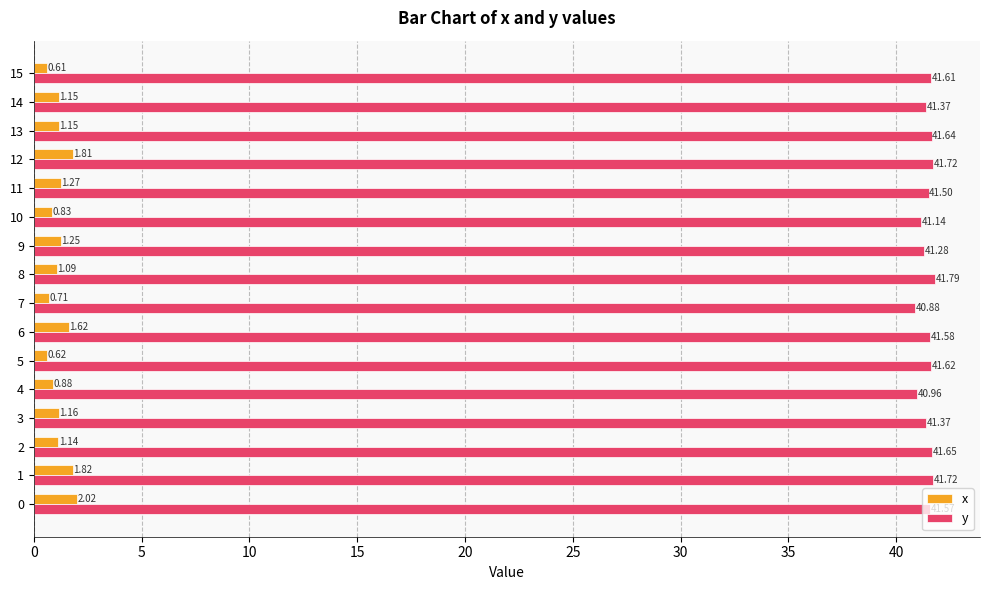

What is the difference between the highest and lowest values at 10?

40.3